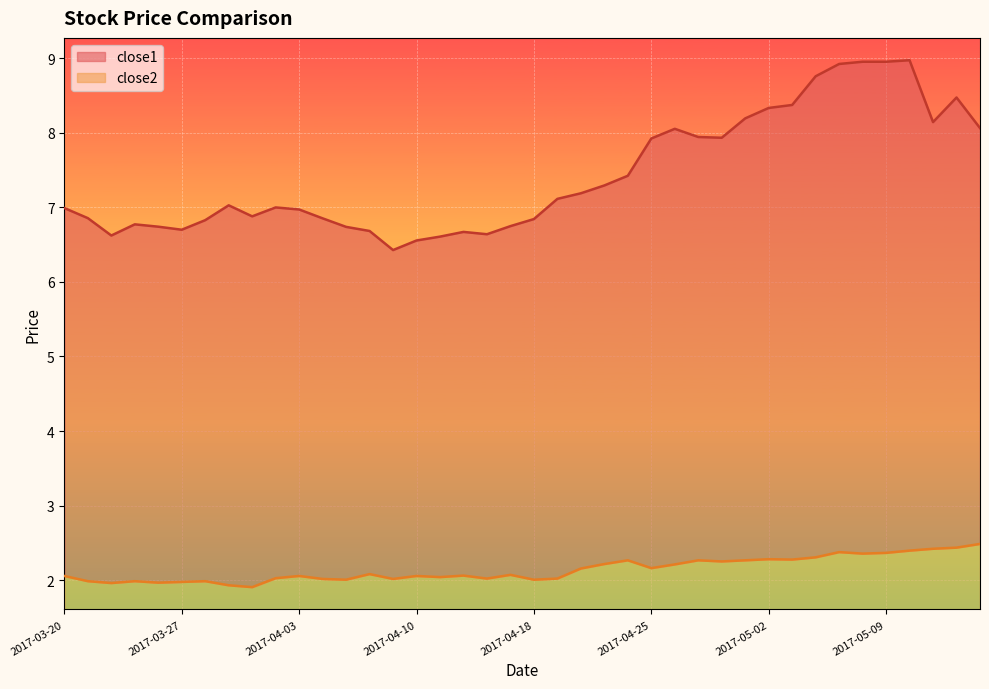

At how many categories does at least one series exceed 5?

40